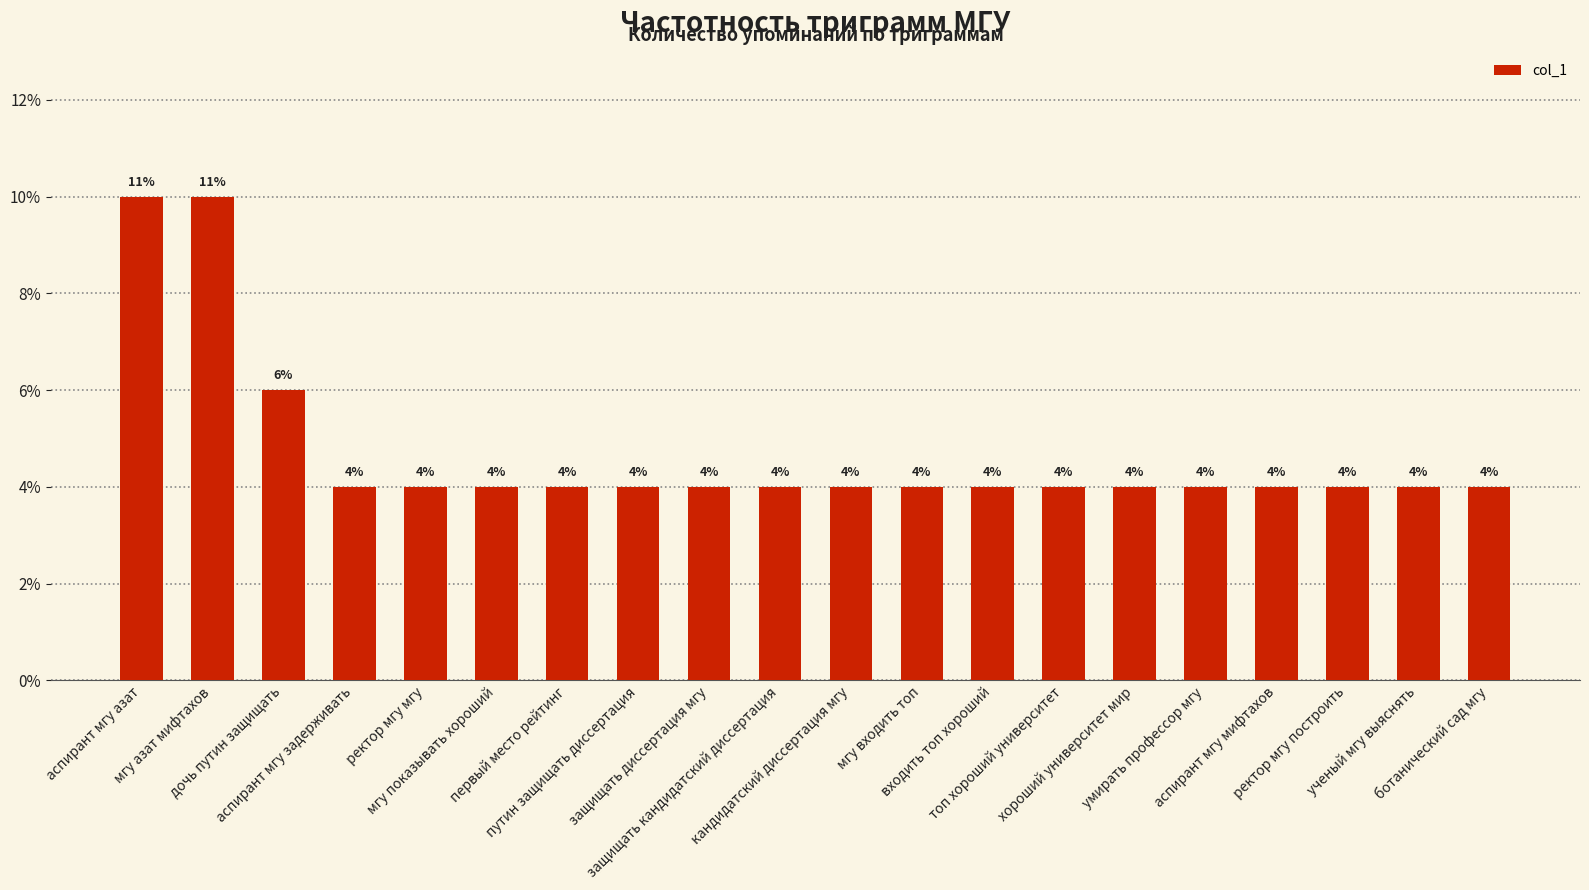

Where is the data nearest to the value 3?

дочь путин защищать